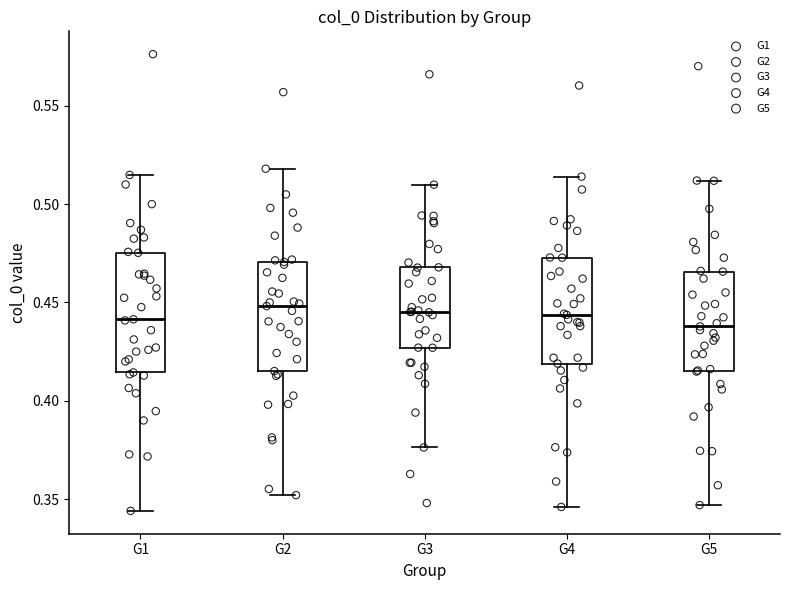

Reading left to right, read every box against the y-axis: the position of its median line, the range the box covers, and the ends of its whiskers. The values are not printed on the chart, so give them approximately, as read against the axis.

G1: median 0.440, box 0.415 to 0.475, whiskers 0.345 to 0.515
G2: median 0.450, box 0.415 to 0.470, whiskers 0.350 to 0.520
G3: median 0.445, box 0.425 to 0.470, whiskers 0.375 to 0.510
G4: median 0.445, box 0.420 to 0.475, whiskers 0.345 to 0.515
G5: median 0.440, box 0.415 to 0.465, whiskers 0.345 to 0.510